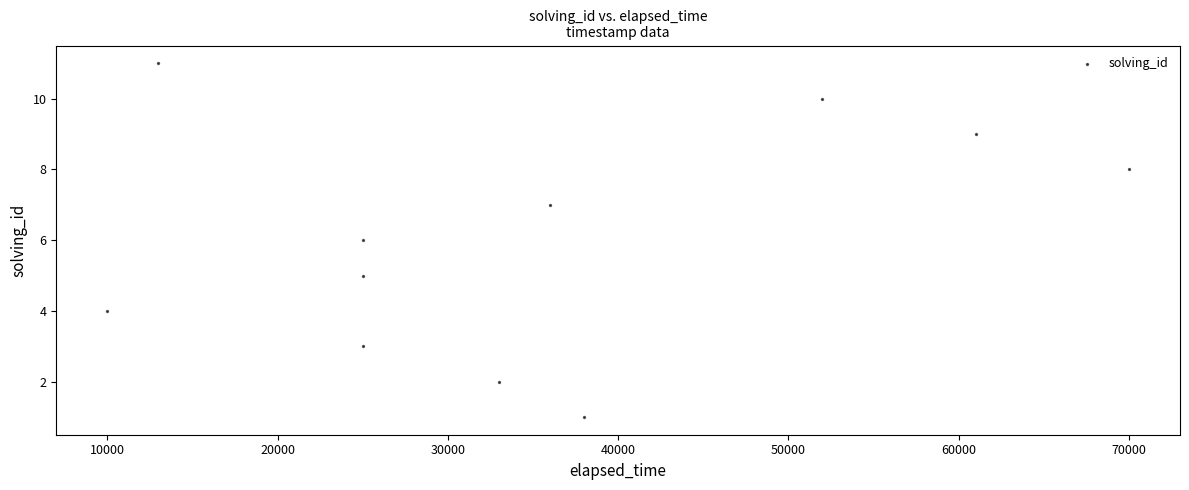

What is the range of Y values (max minus min)?

10